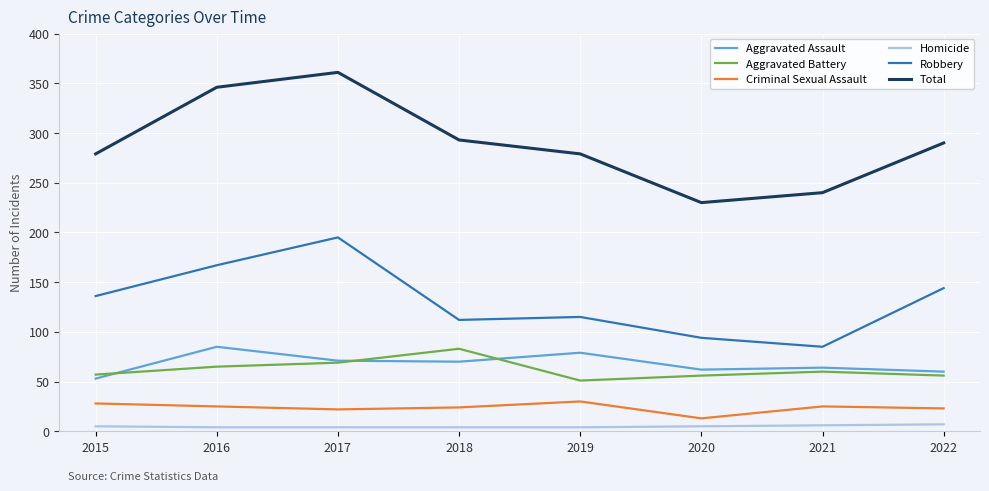

What is the highest value of the Total series?

361